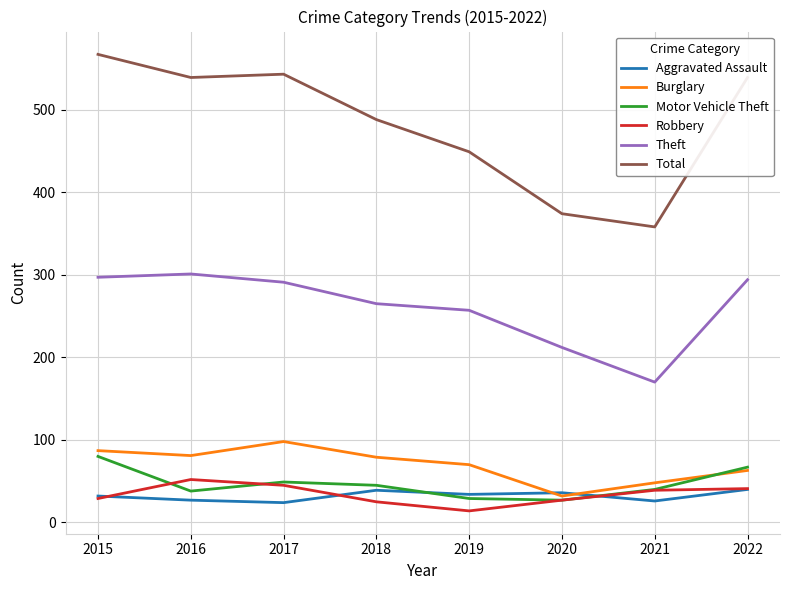

The value of Total at 2018 is 216. True or false?

False